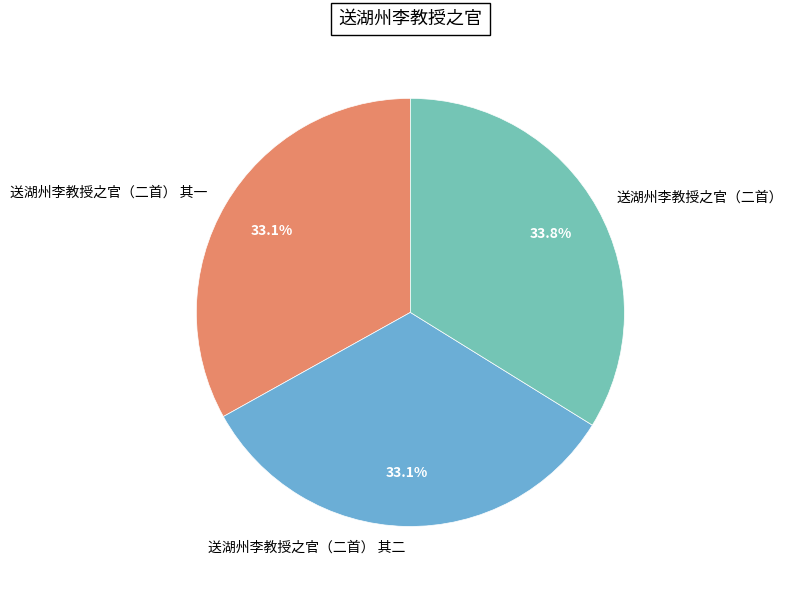

What is the ratio of the value at 送湖州李教授之官（二首） to the value at 送湖州李教授之官（二首） 其一?

1.0